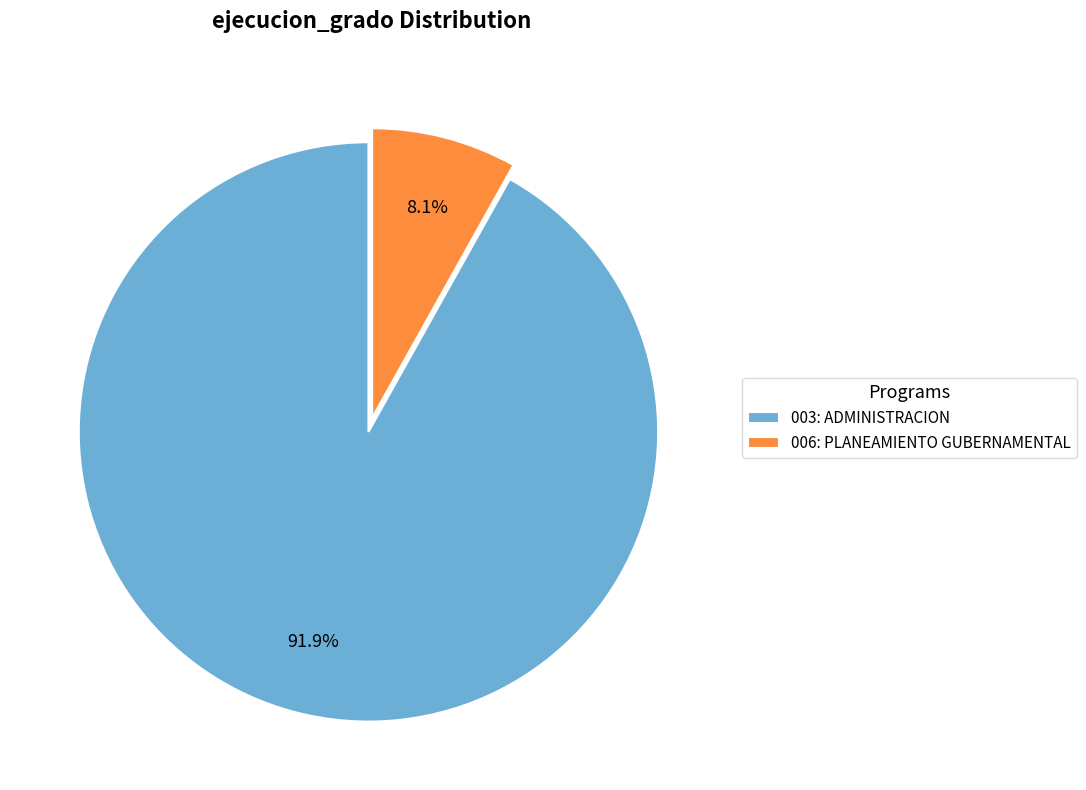

Is it true that 006: PLANEAMIENTO GUBERNAMENTAL is 8% of the pie?

True